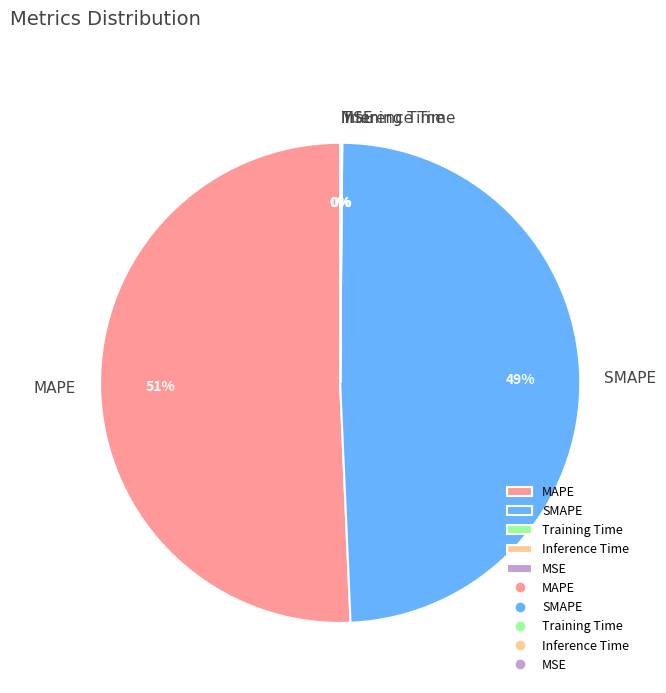

Do SMAPE and MAPE together represent more than half of the pie?

Yes